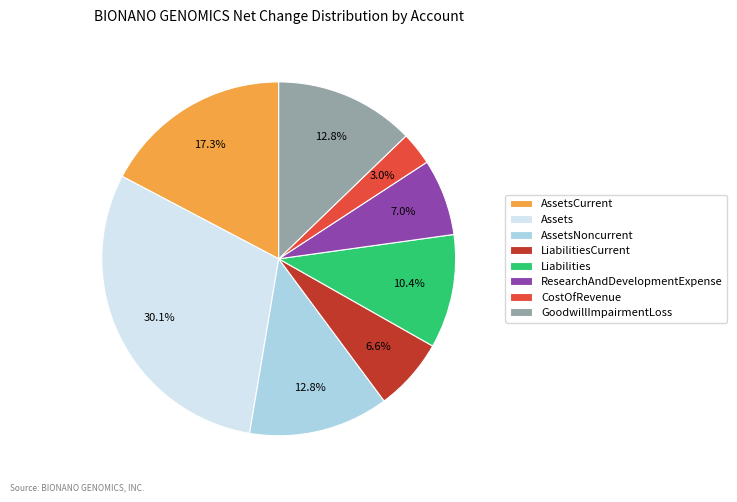

What portion of the pie excludes ResearchAndDevelopmentExpense?

93.0%